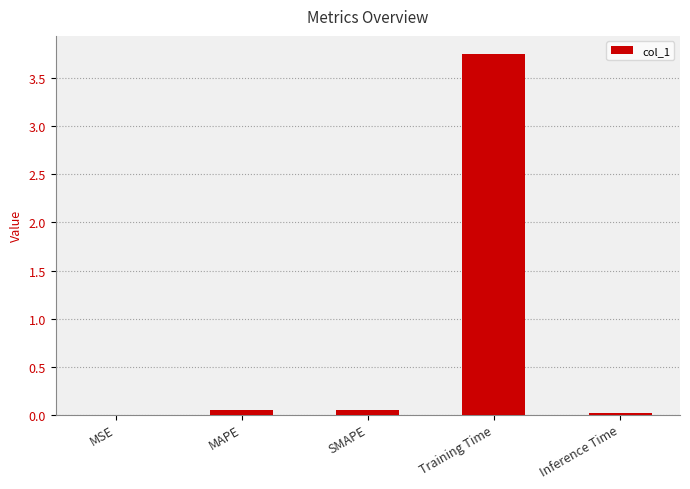

The chart shows a value of 0.9 at Training Time. True or false?

False